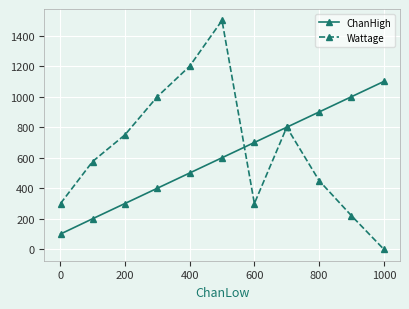

True or false: ChanHigh has more than 2 points higher than both neighbors.

False